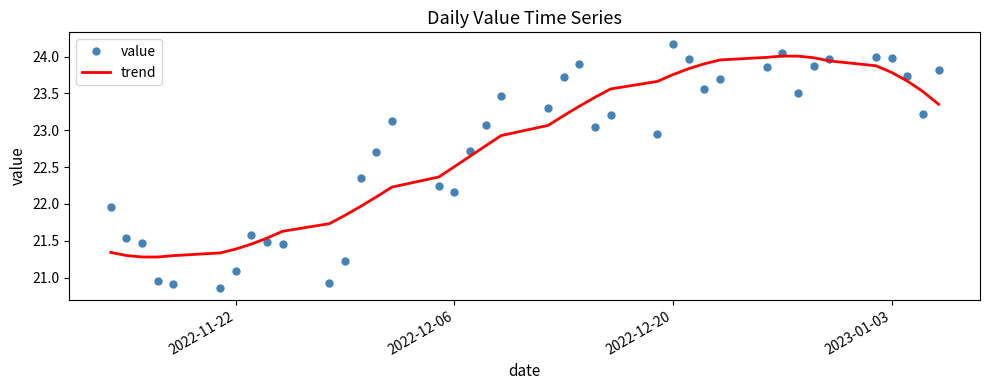

List the series in order of their peak value, lowest first.

trend, value